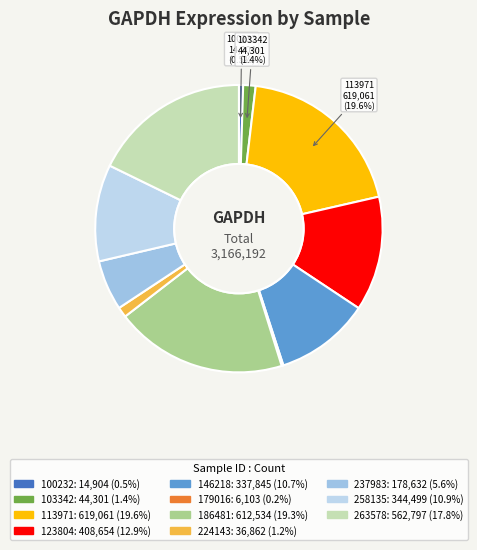

To the nearest percent, what portion does 113971 represent?

20%